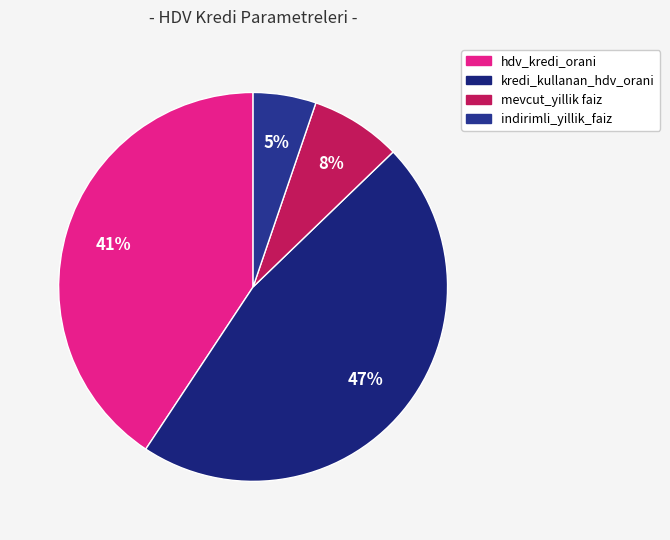

To the nearest percent, what is the difference between the kredi_kullanan_hdv_orani and hdv_kredi_orani slice percentages?

6%